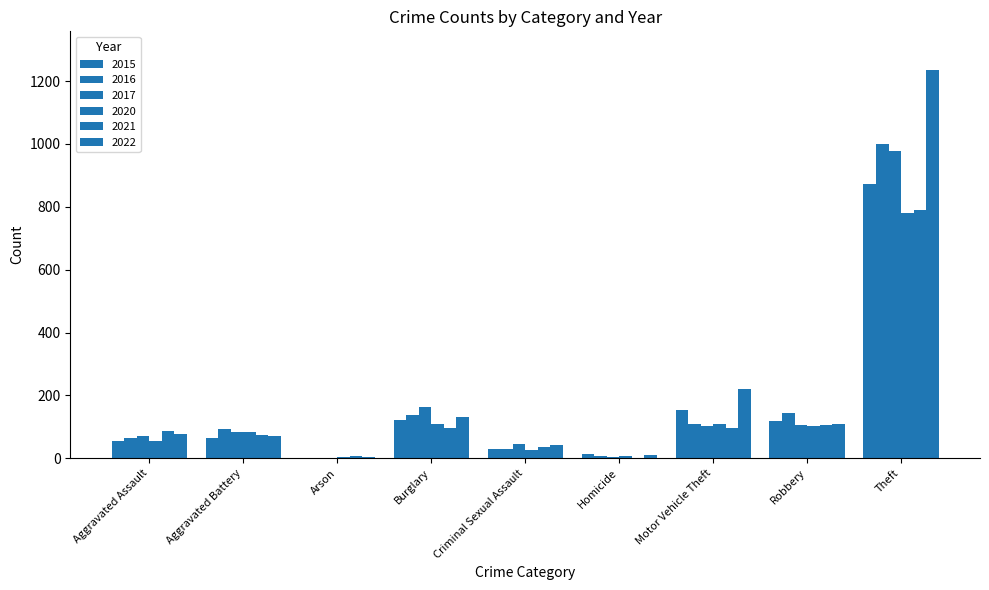

Reading right to left, transcribe all the data shown in this chart.

2015: Theft=874	Robbery=117	Motor Vehicle Theft=152	Homicide=13	Criminal Sexual Assault=28	Burglary=121	Arson=2	Aggravated Battery=64	Aggravated Assault=54
2016: Theft=999	Robbery=144	Motor Vehicle Theft=110	Homicide=8	Criminal Sexual Assault=28	Burglary=139	Arson=2	Aggravated Battery=93	Aggravated Assault=66
2017: Theft=979	Robbery=105	Motor Vehicle Theft=104	Homicide=5	Criminal Sexual Assault=44	Burglary=162	Arson=1	Aggravated Battery=83	Aggravated Assault=72
2020: Theft=782	Robbery=102	Motor Vehicle Theft=109	Homicide=6	Criminal Sexual Assault=27	Burglary=110	Arson=4	Aggravated Battery=82	Aggravated Assault=56
2021: Theft=791	Robbery=105	Motor Vehicle Theft=96	Homicide=2	Criminal Sexual Assault=36	Burglary=95	Arson=8	Aggravated Battery=75	Aggravated Assault=86
2022: Theft=1235	Robbery=108	Motor Vehicle Theft=219	Homicide=10	Criminal Sexual Assault=43	Burglary=132	Arson=4	Aggravated Battery=71	Aggravated Assault=78